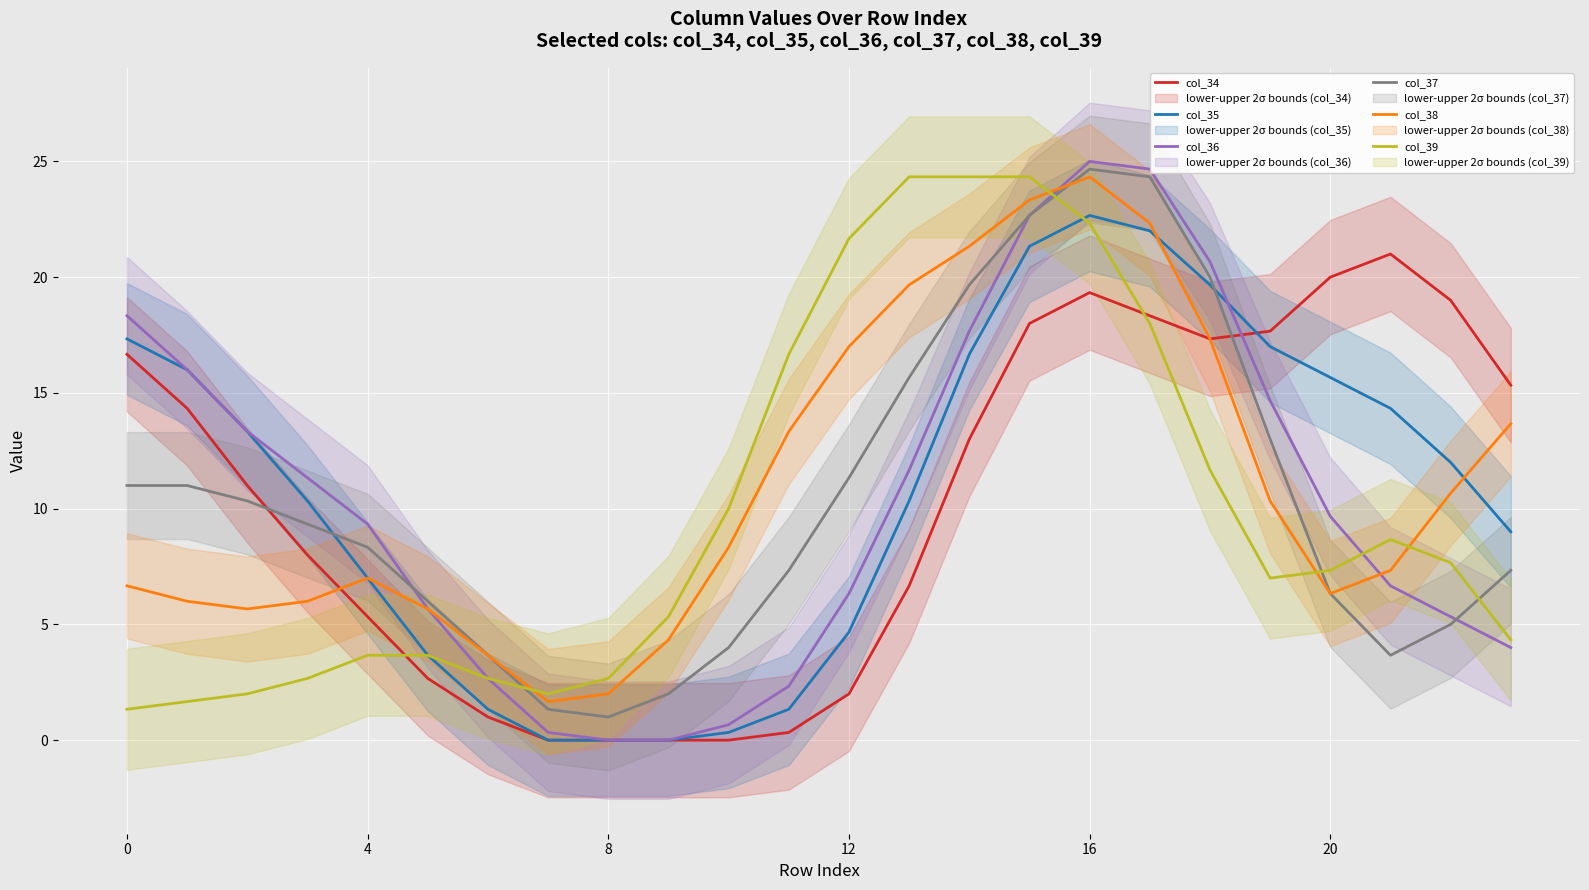

In col_34, how many points are lower than both neighbors (excluding endpoints)?

1